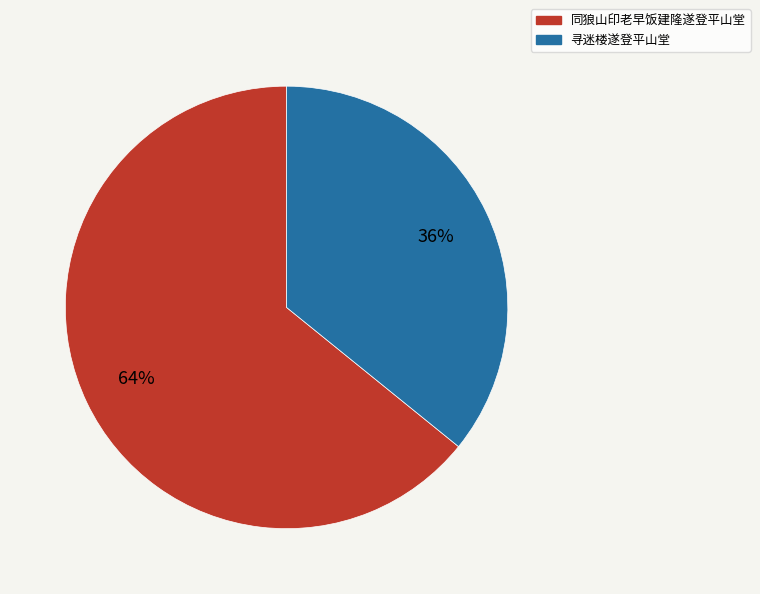

How many slices are in this pie chart?

2